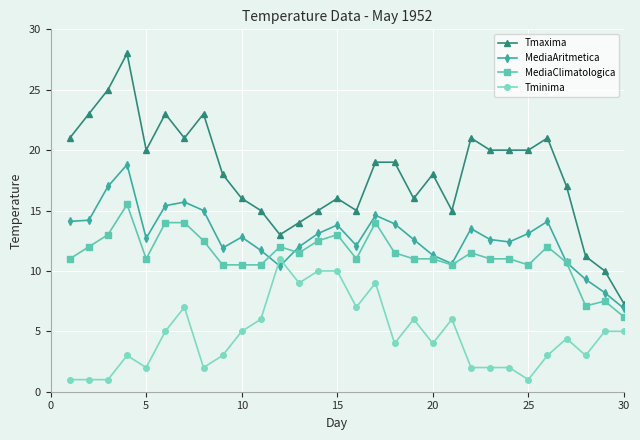

True or false: MediaAritmetica has more than 2 interior local peaks.

True